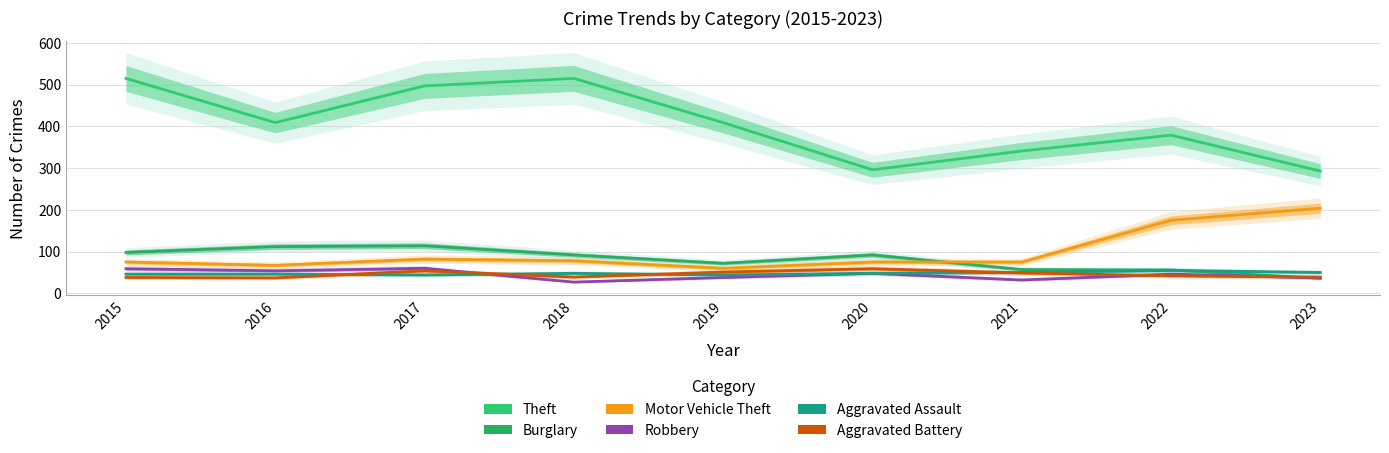

What is the minimum value shown in the chart?

27